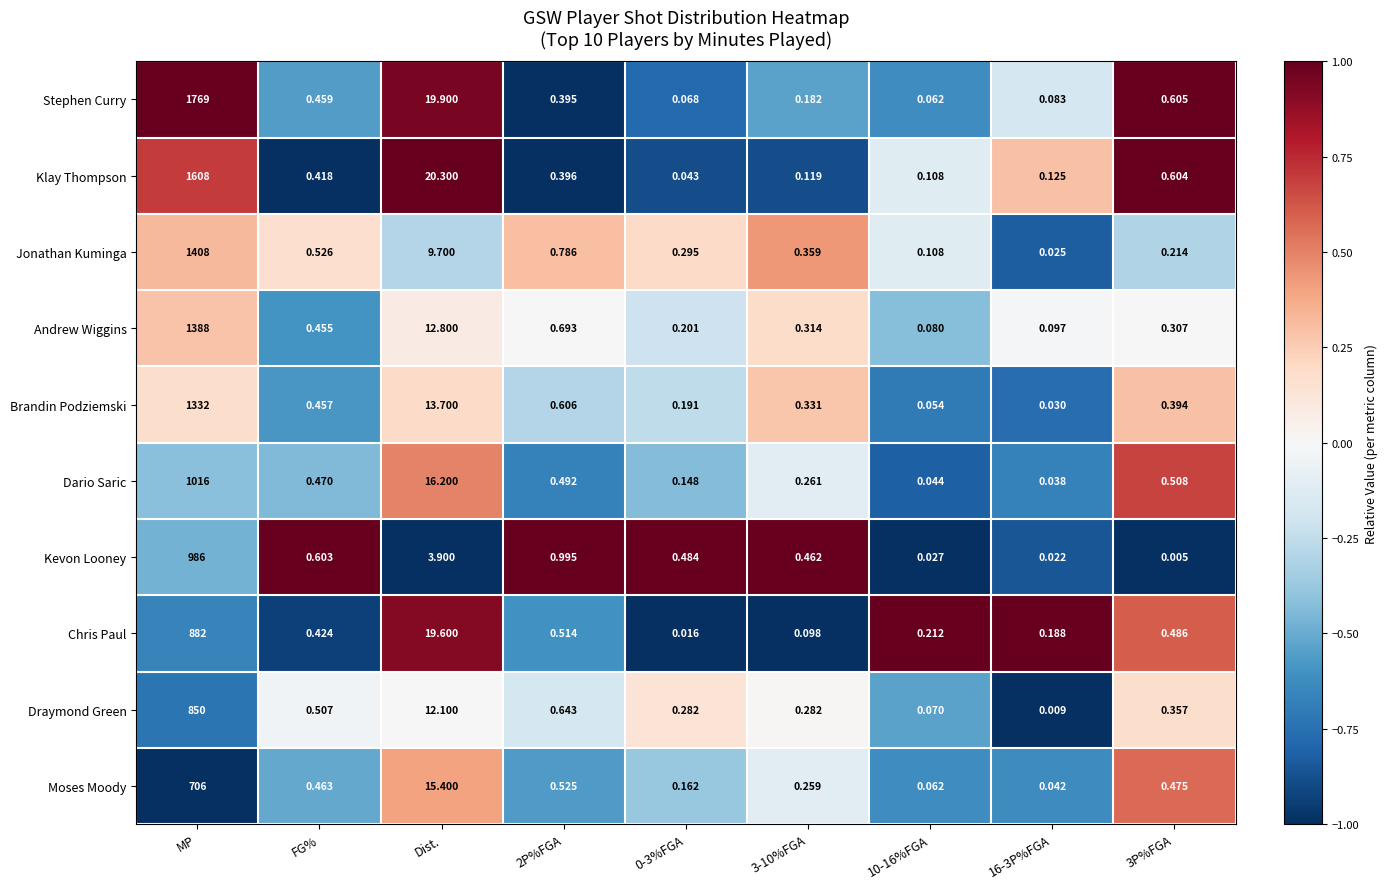

Which series has the widest spread of values?

Stephen Curry